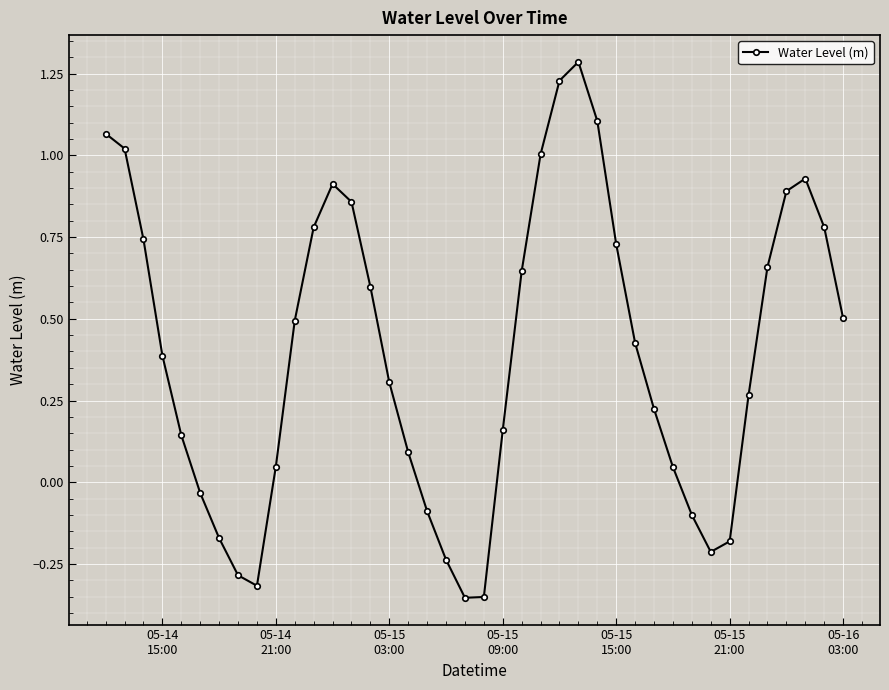

What is the maximum value shown in the chart?

1.3